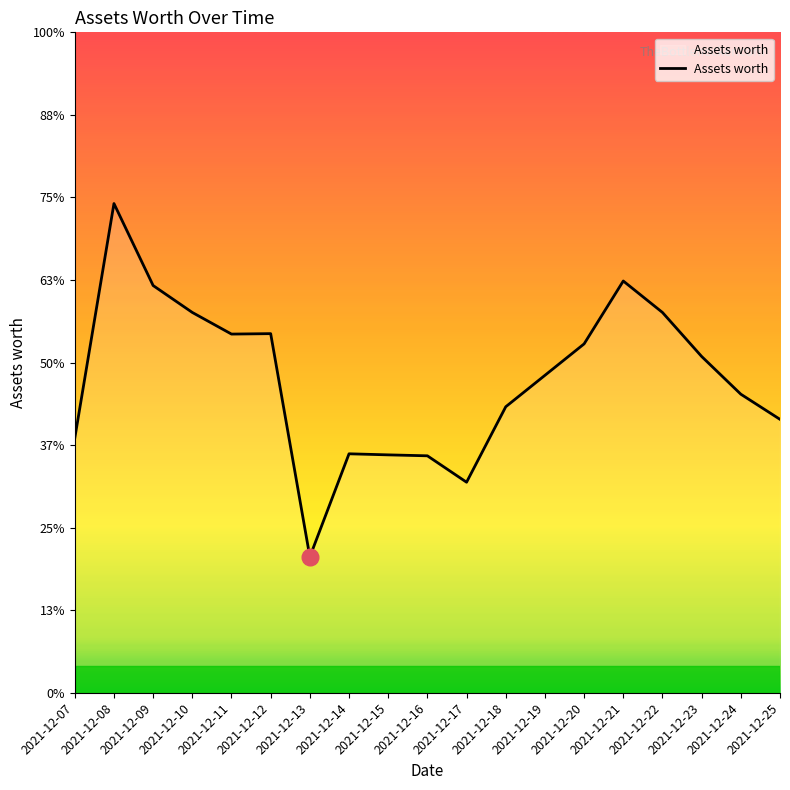

Does the chart display data point markers on the line(s)?

No